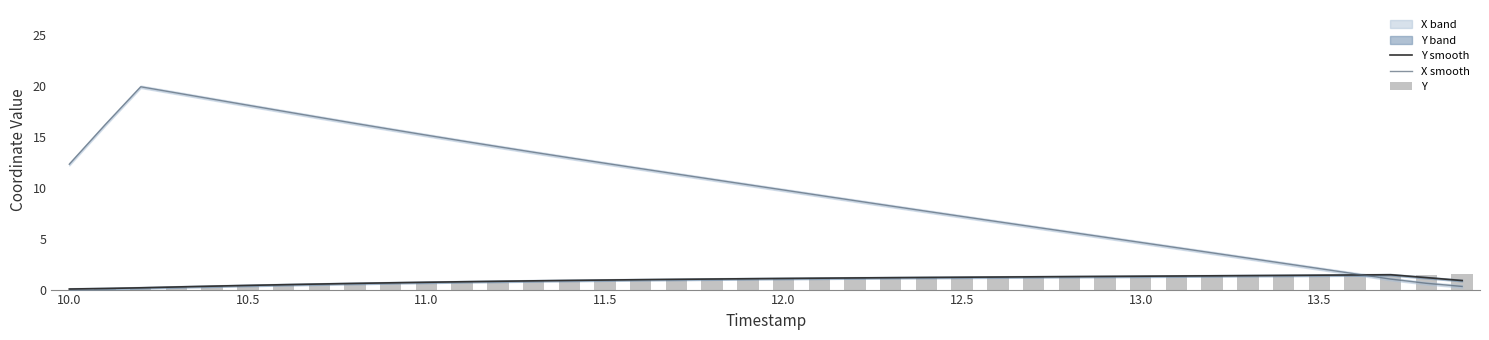

At which label does X smooth first exceed 10?

10.0